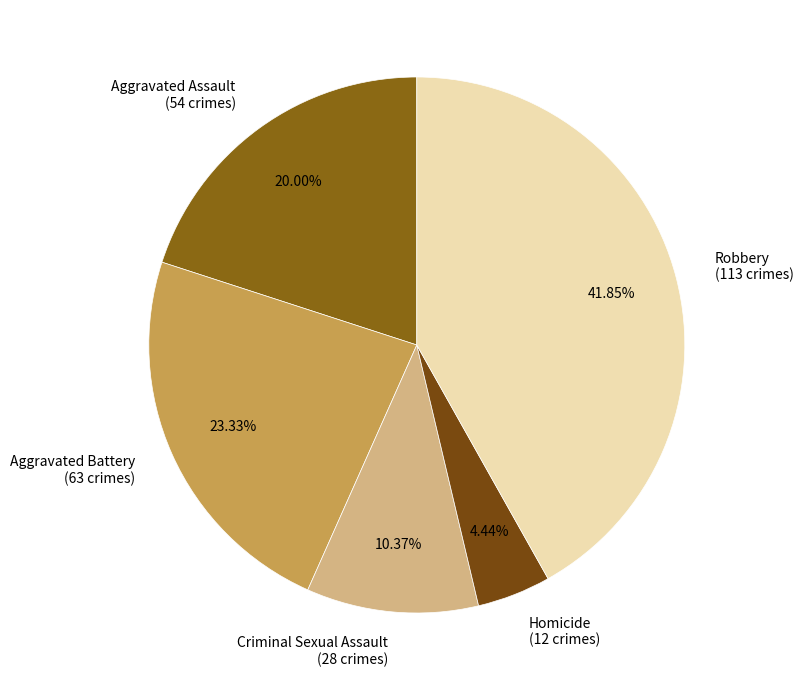

What percentage is the Homicide slice, to the nearest percent?

4%